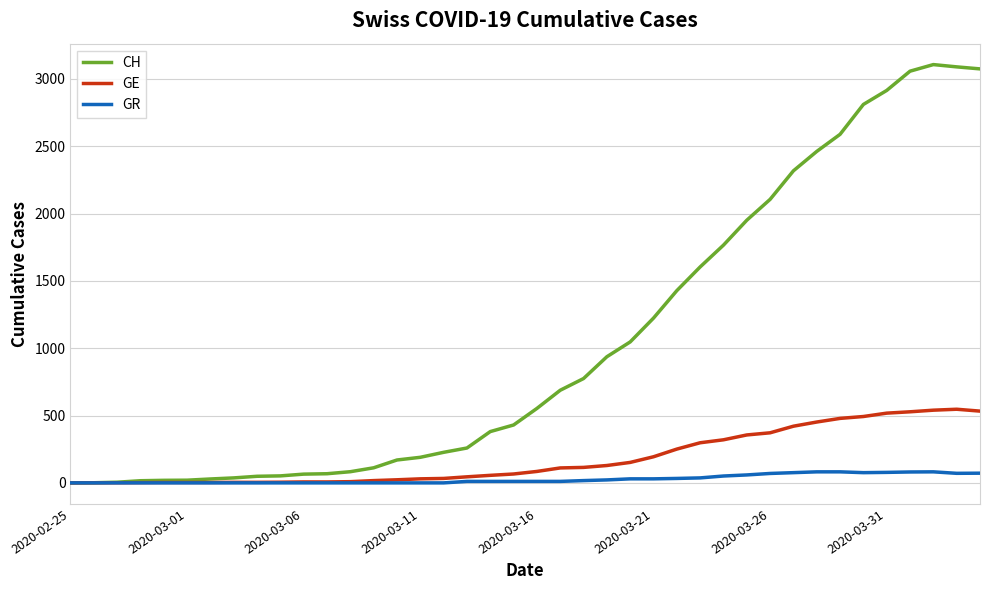

Which series has the largest total across all categories?

CH